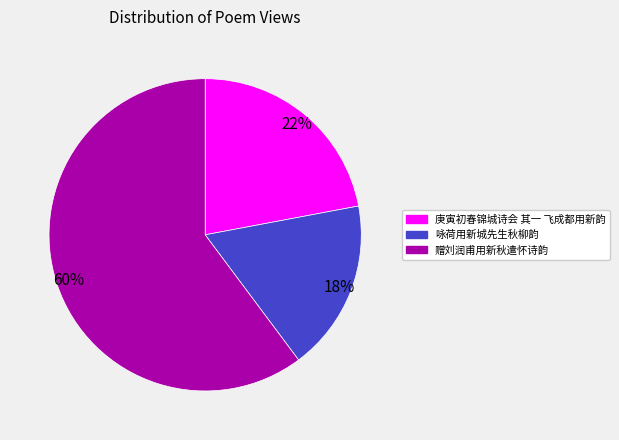

To the nearest percent, what is the combined percentage of 庚寅初春锦城诗会 其一 飞成都用新韵 and 赠刘润甫用新秋遣怀诗韵?

82%